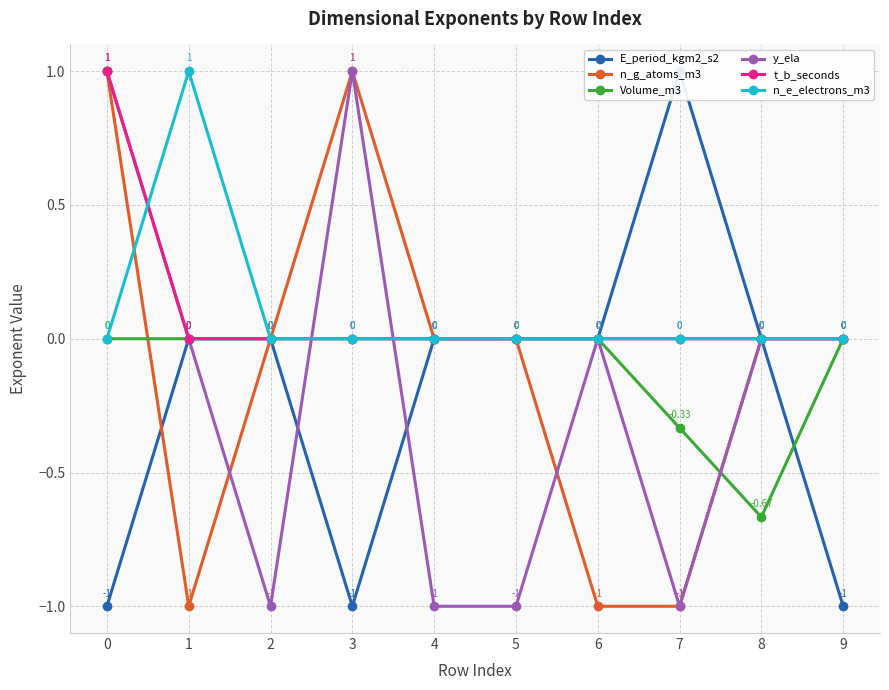

At which category does E_period_kgm2_s2 reach its first local peak?

7